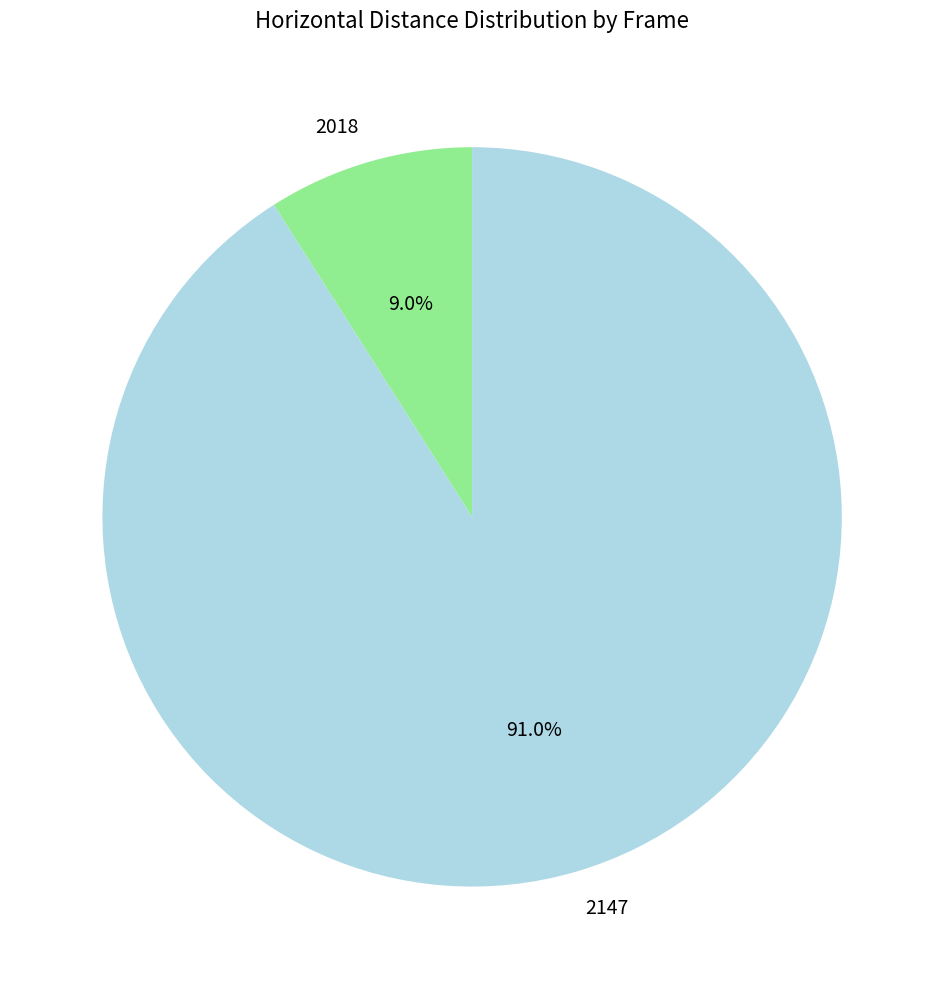

To the nearest percent, what portion does 2147 represent?

91%